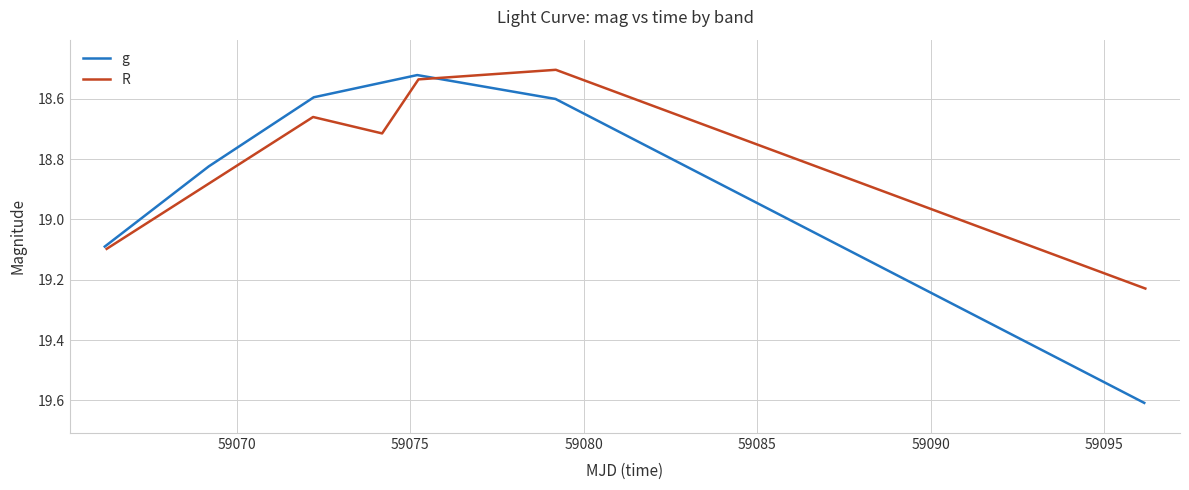

What is the maximum value for g?

19.6